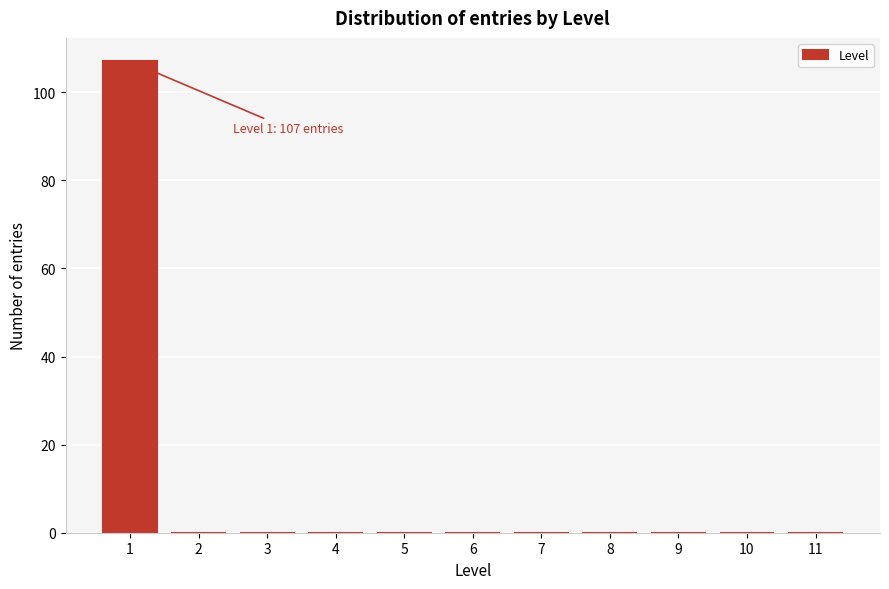

Reading left to right, extract all data points from this chart.

1=107	2=0	3=0	4=0	5=0	6=0	7=0	8=0	9=0	10=0	11=0